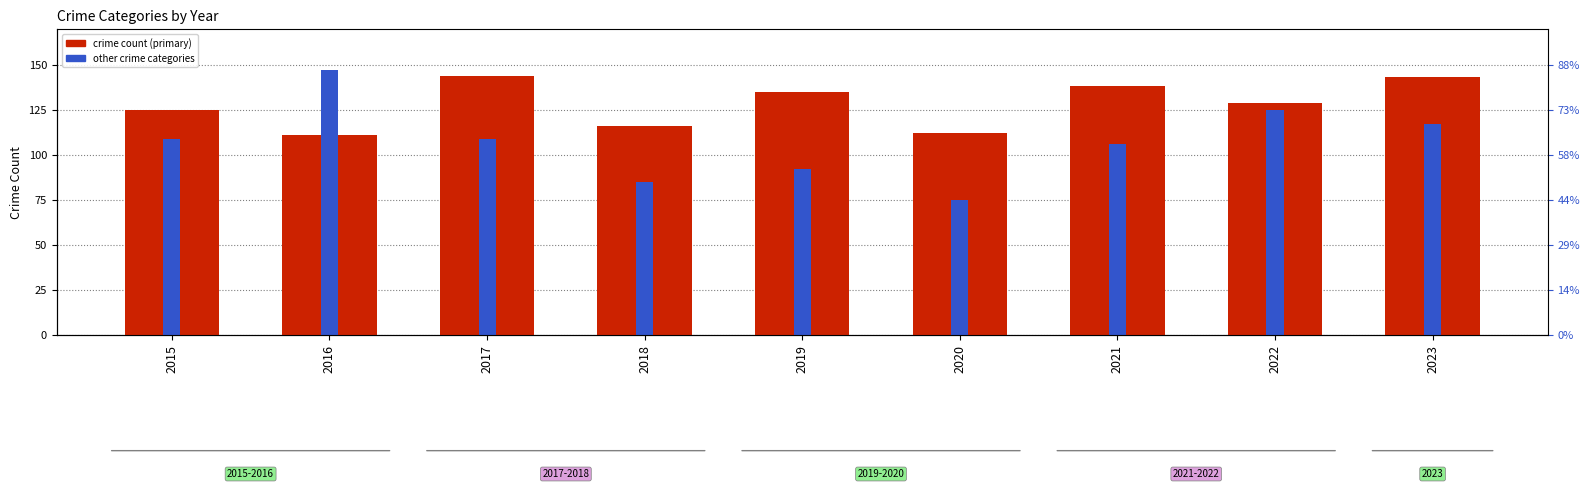

True or false: Criminal Sexual Assault has a value of 17 at 2019.

True